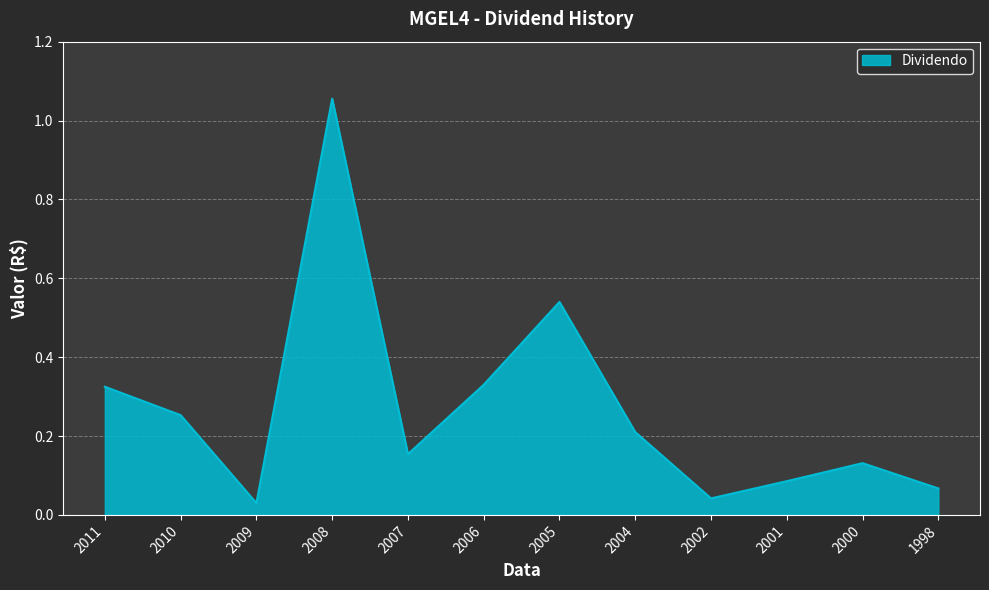

Between 2005 and 2009, which is larger?

2005